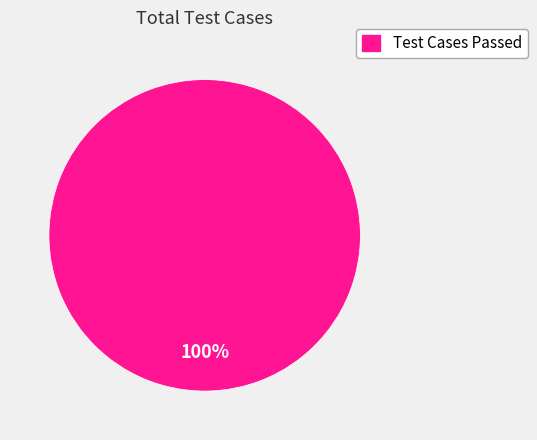

Count the number of slices in the pie.

1